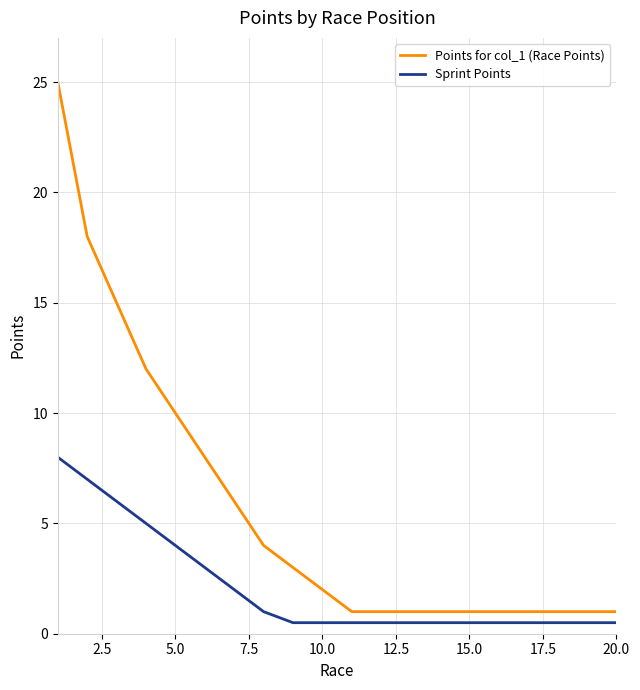

Rank the series by their maximum value, from highest to lowest.

Points for col_1 (Race Points), Sprint Points